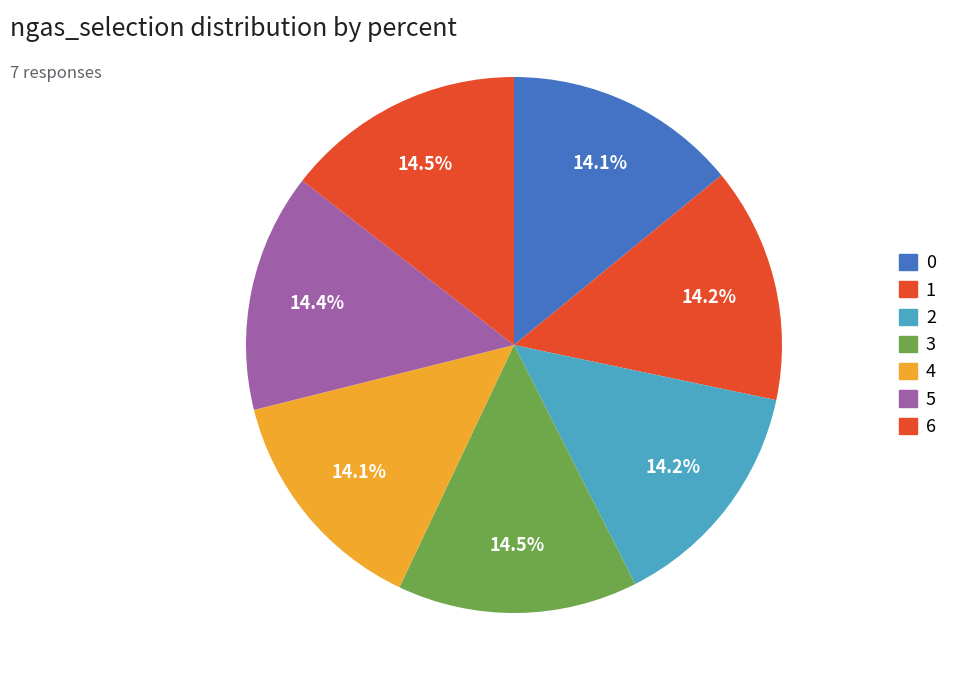

To the nearest percent, what portion does 1 represent?

14%